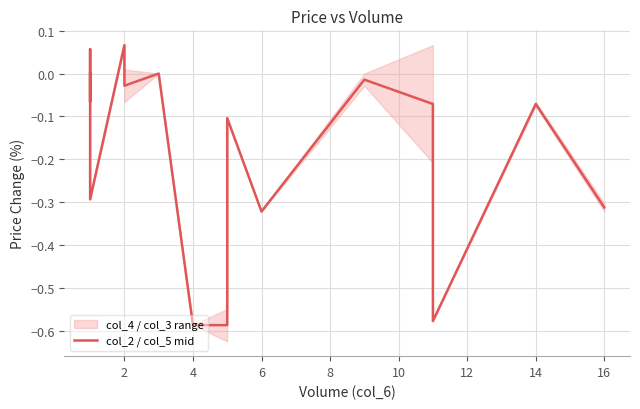

The chart shows a value of -0.0 at 14. True or false?

False